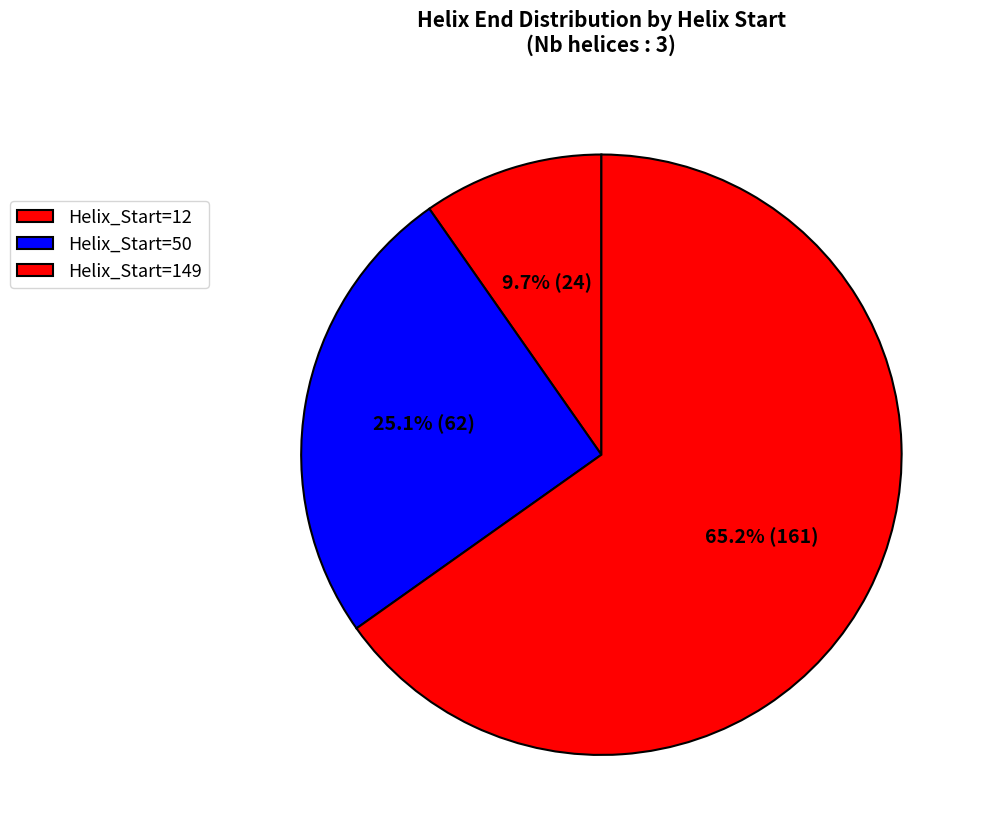

How many slices are in this pie chart?

3